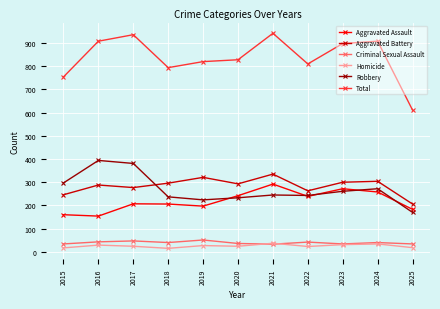

What is the difference between the Robbery values at 2024 and 2020?

39